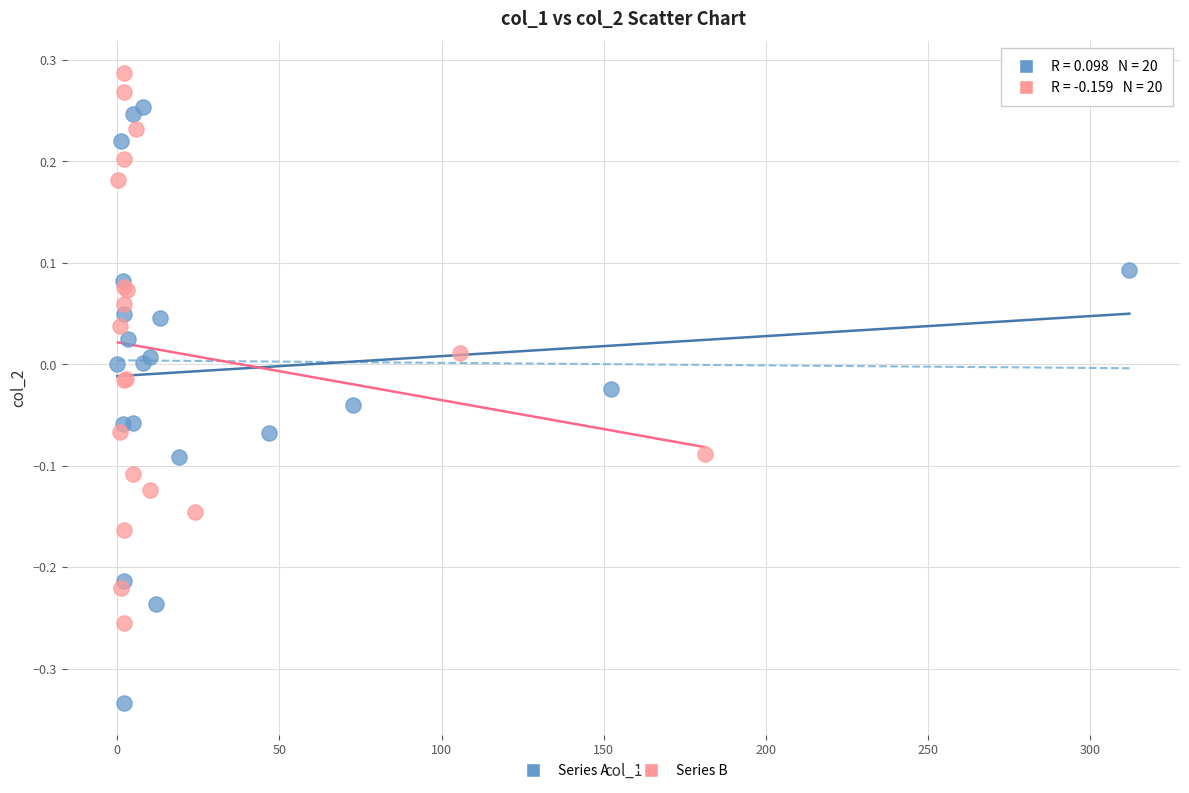

Which series has the largest Y range (max minus min)?

Series A